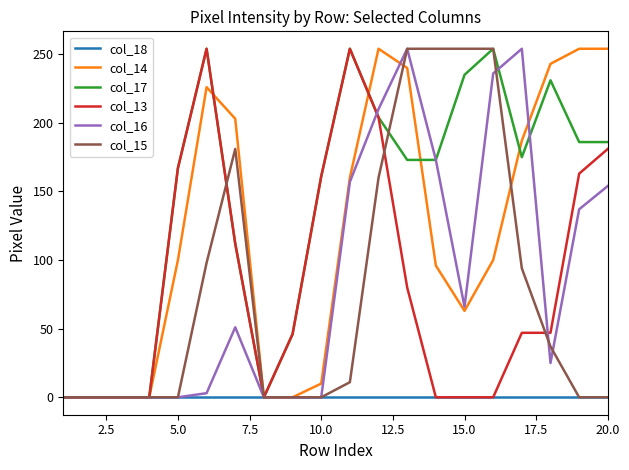

What is the maximum value for col_15?

254